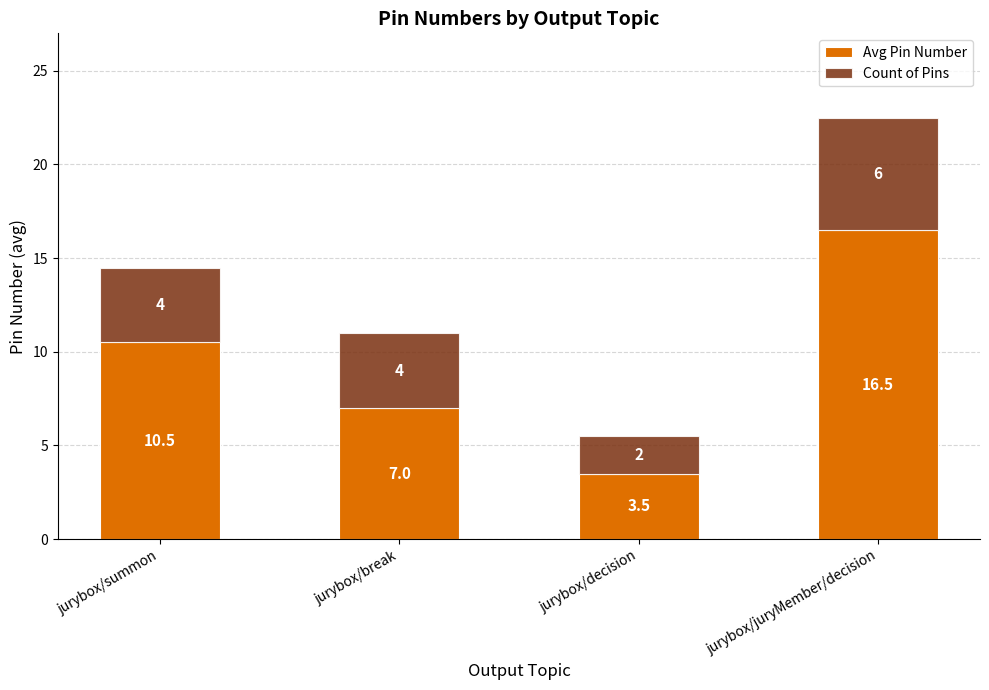

List the labels in order of Avg Pin Number value, smallest first.

jurybox/decision, jurybox/break, jurybox/summon, jurybox/juryMember/decision